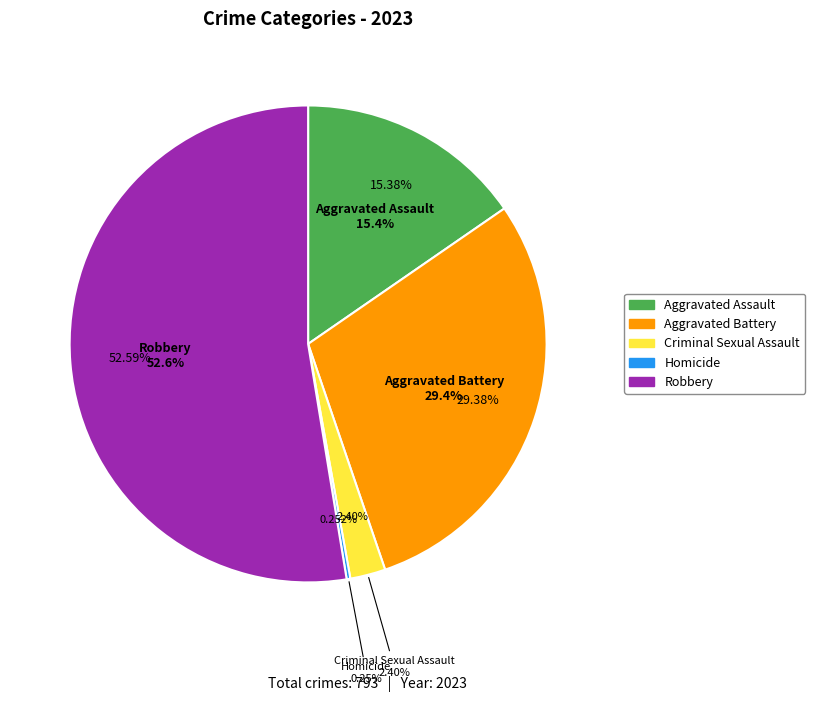

True or false: Aggravated Battery accounts for 29% of the total.

True